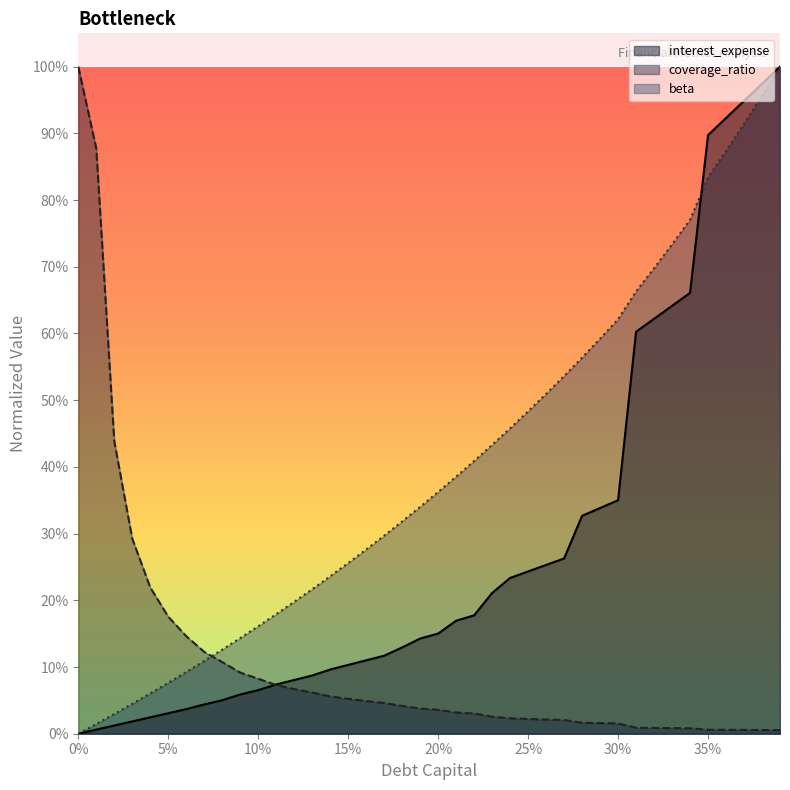

Between 0.01 and 0.38, which is larger?

0.38